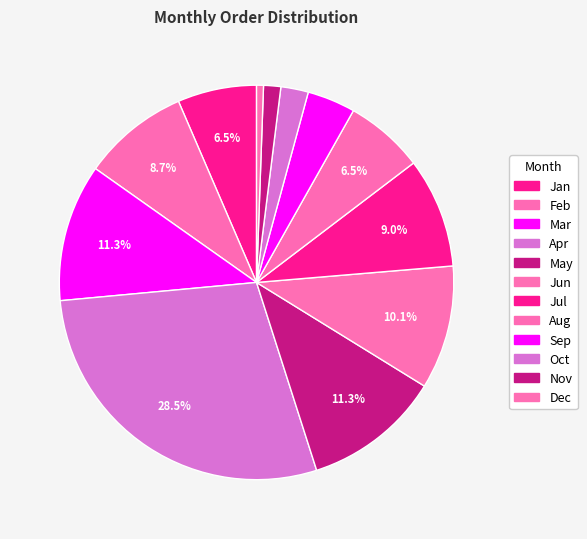

How many segments does this pie chart have?

12